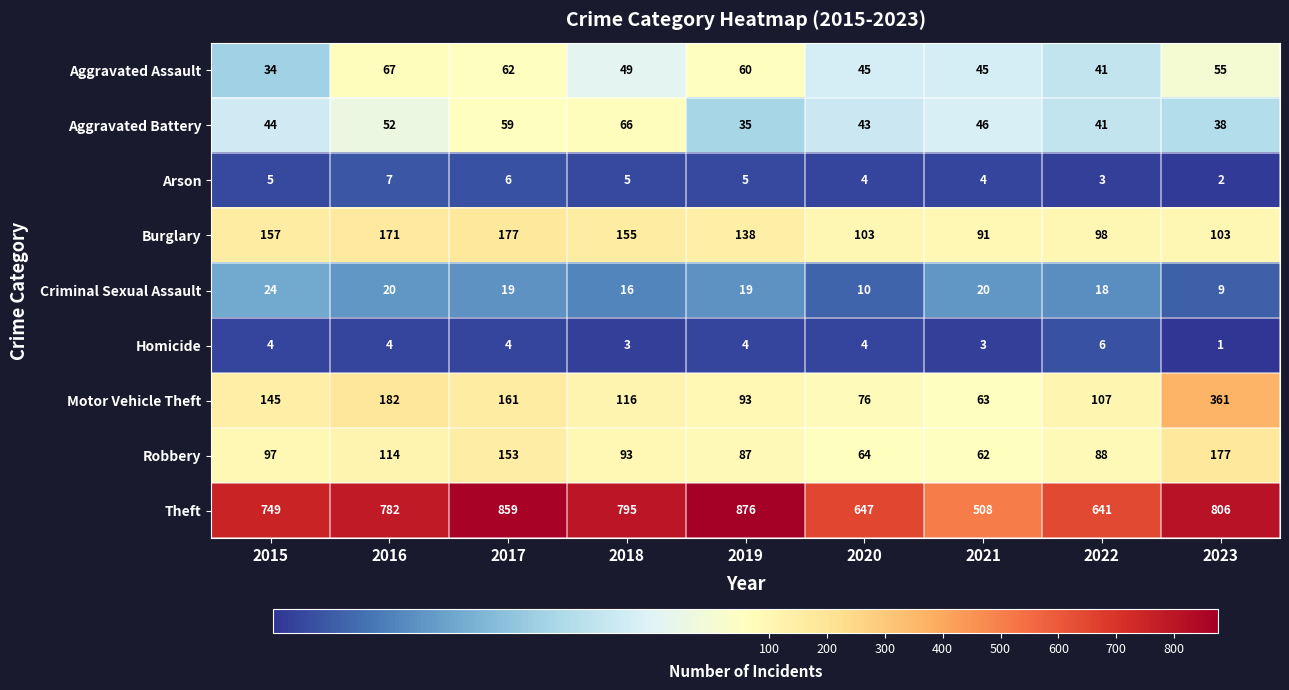

At which category is the sum across all series the highest?

2023